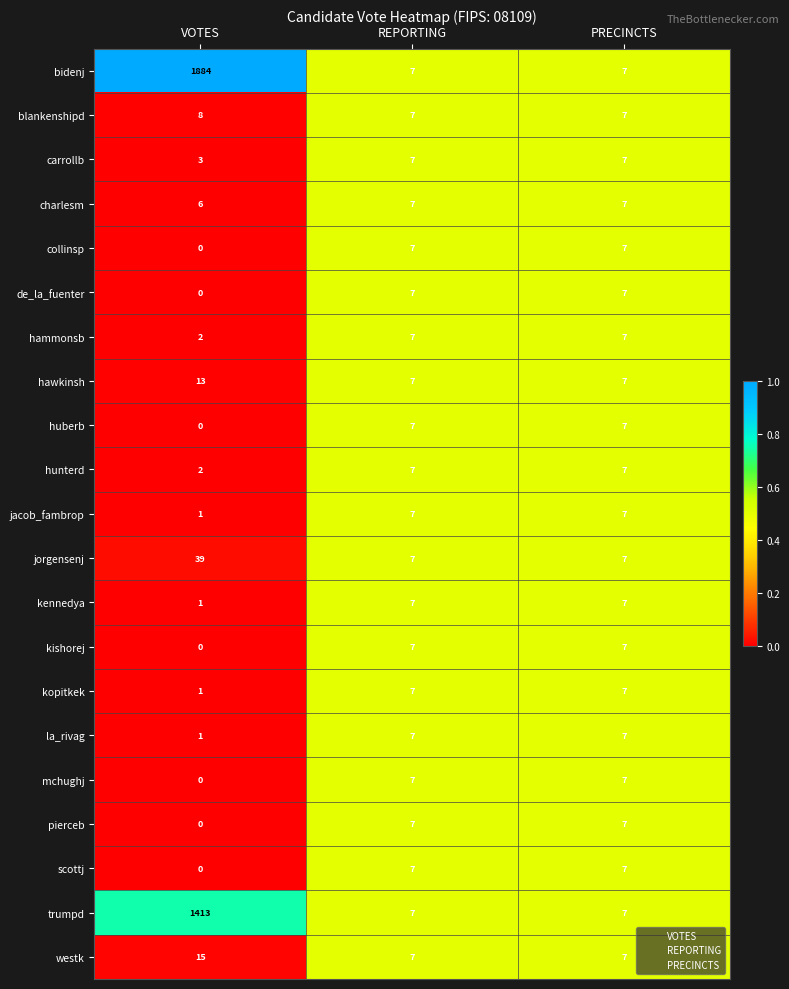

Which category has the lowest value across all series?

VOTES